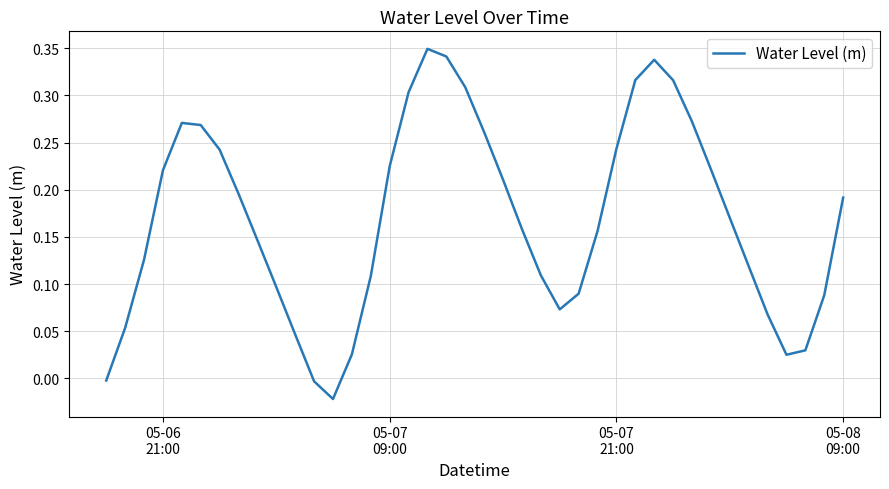

What is the difference between the maximum and minimum values?

0.4